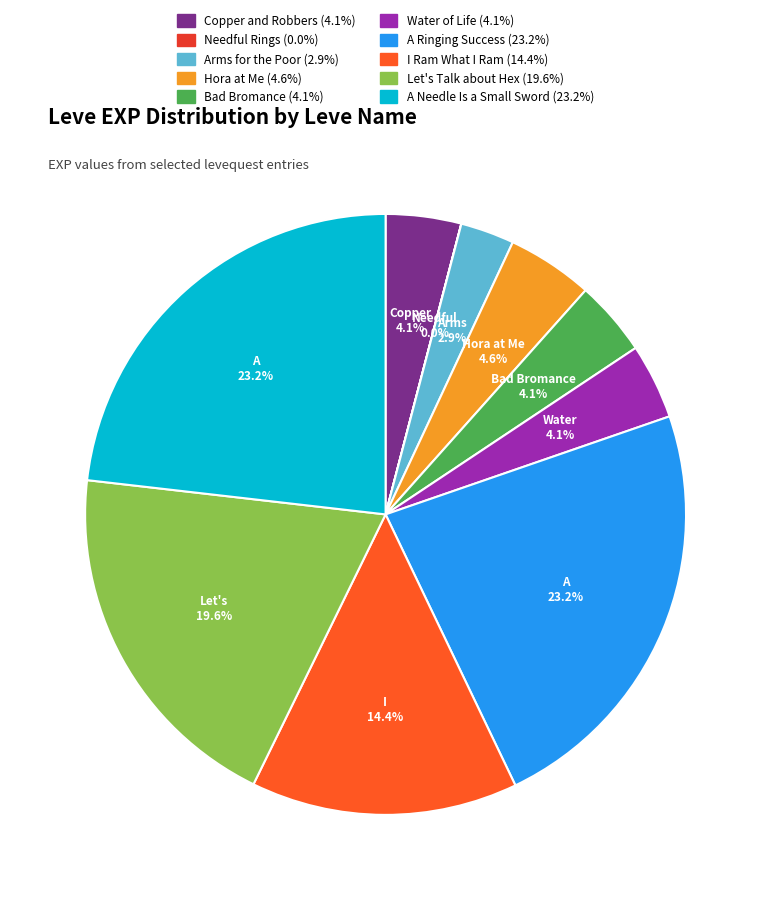

Between A Needle Is a Small Sword and Hora at Me, which is larger?

A Needle Is a Small Sword